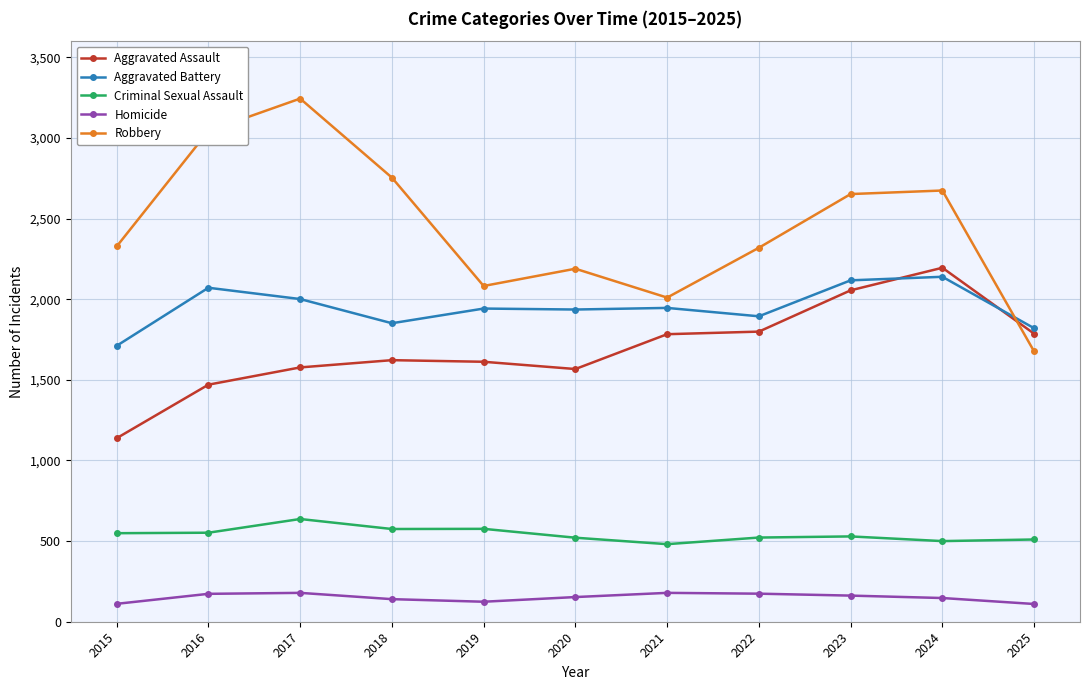

What is the value of the Homicide point at the 8th from the left?

174